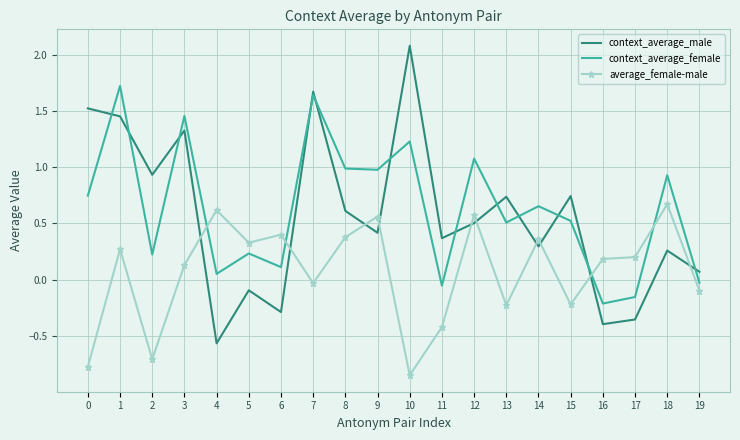

Is the value of context_average_male at 10 greater than the value of average_female-male at 12?

Yes